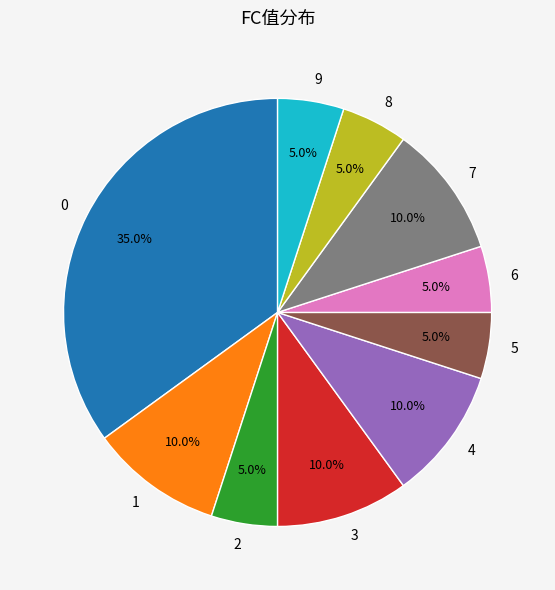

Does any single category account for the majority?

No